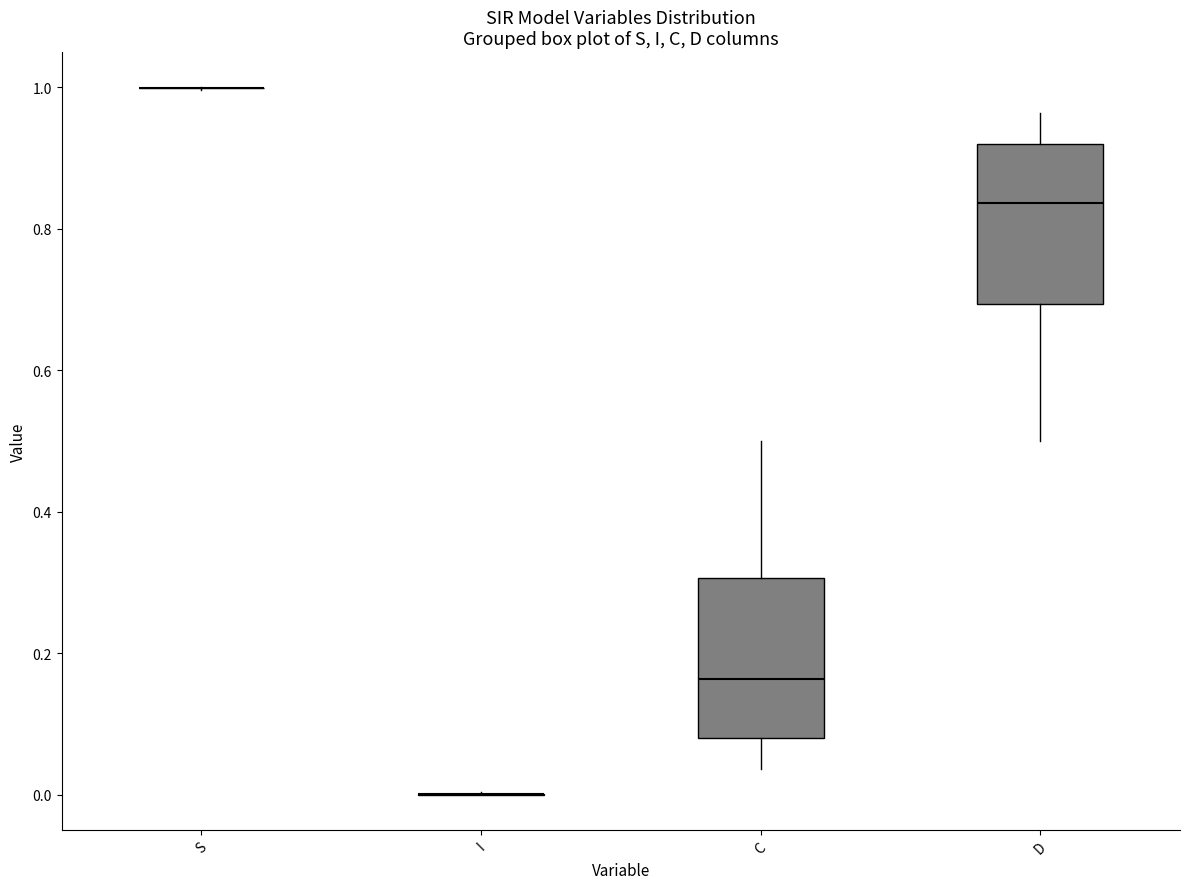

Where is the upper edge of the box for D on the y-axis? The values are not printed on the chart, so give them approximately, as read against the axis.

0.92